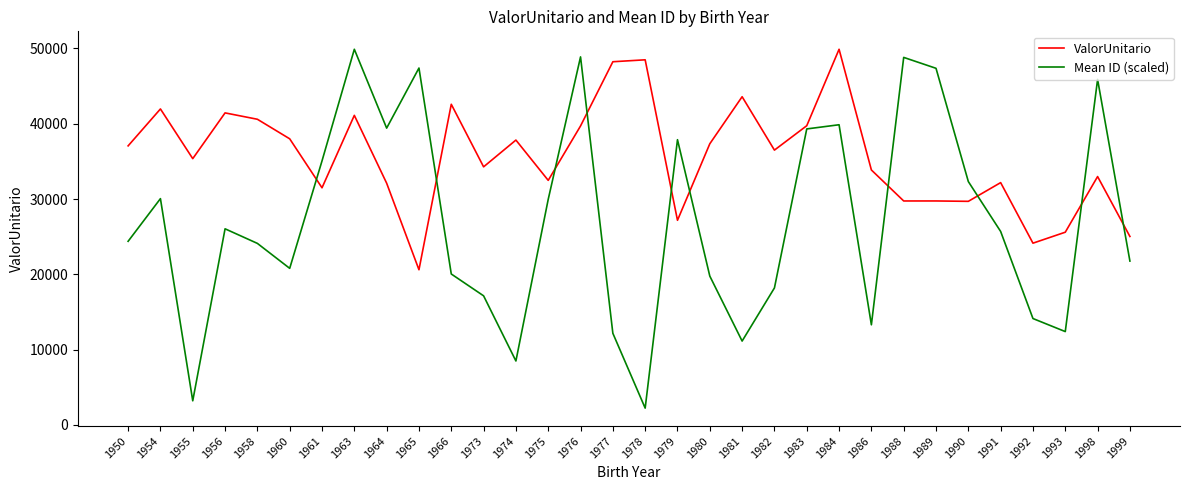

What are all the series names shown in the legend?

ValorUnitario, Mean ID (scaled)